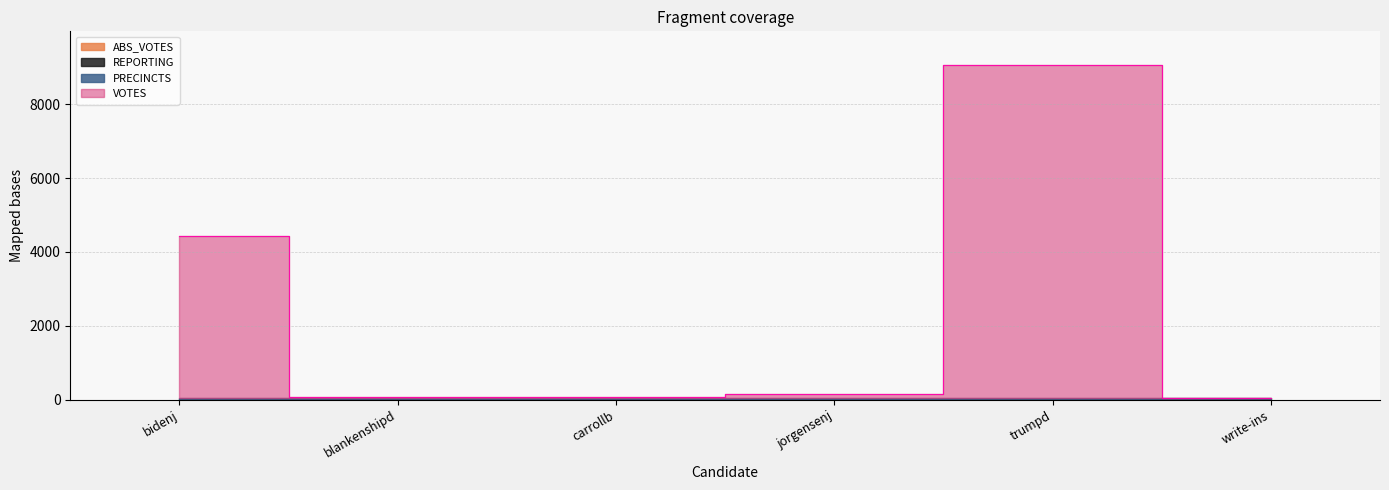

The REPORTING series shows 26 at trumpd. True or false?

True